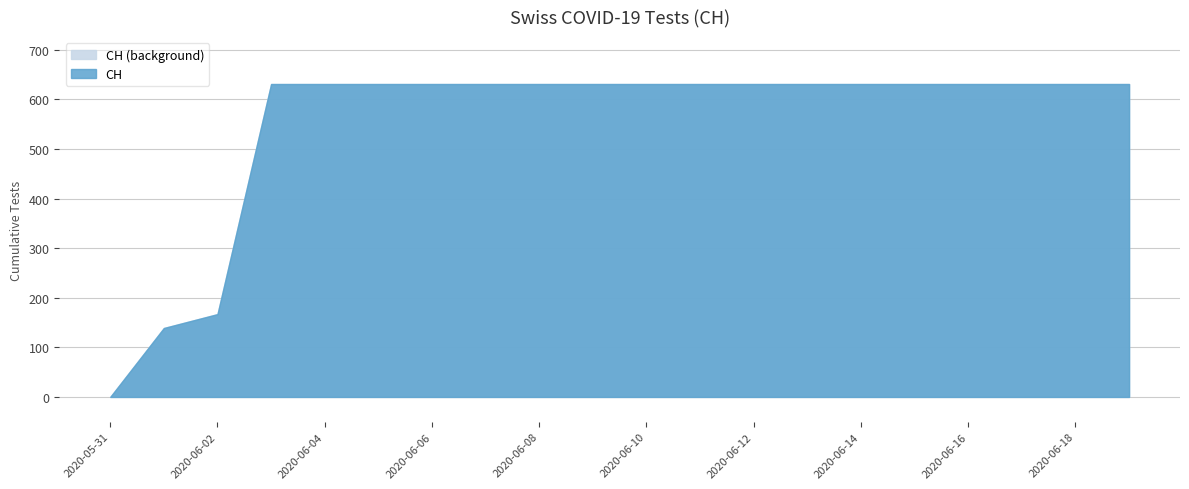

List the labels in order of value, smallest first.

2020-05-31, 2020-06-01, 2020-06-02, 2020-06-03, 2020-06-04, 2020-06-05, 2020-06-06, 2020-06-07, 2020-06-08, 2020-06-09, 2020-06-10, 2020-06-11, 2020-06-12, 2020-06-13, 2020-06-14, 2020-06-15, 2020-06-16, 2020-06-17, 2020-06-18, 2020-06-19